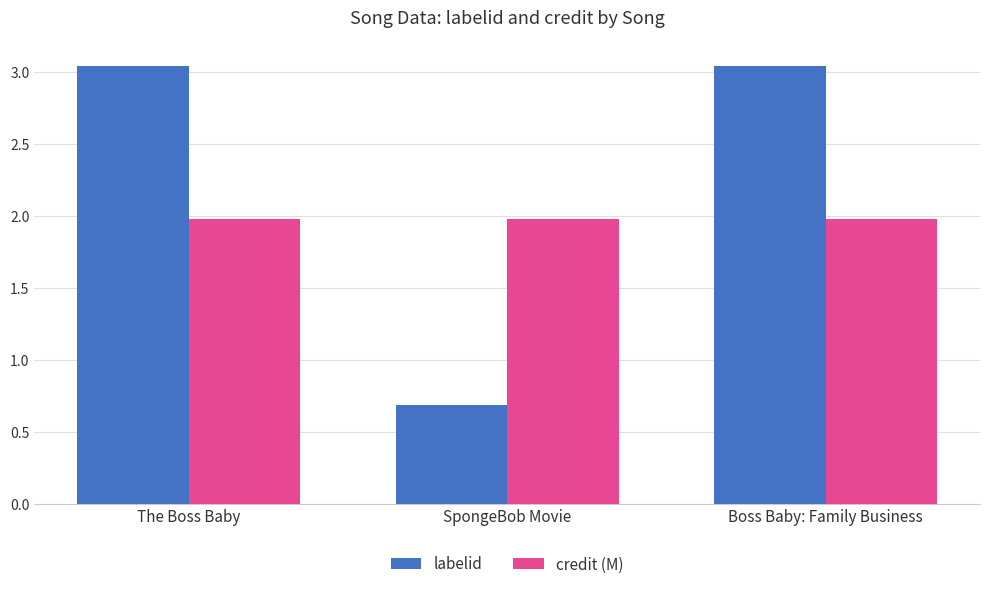

What is the sum of all credit (M) values?

5.9